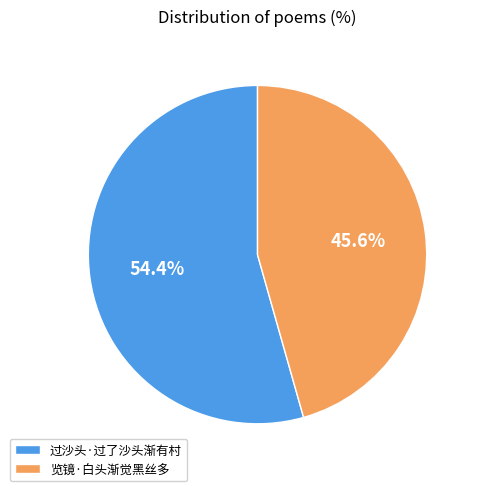

Is it true that 过沙头·过了沙头渐有村 is 54% of the pie?

True